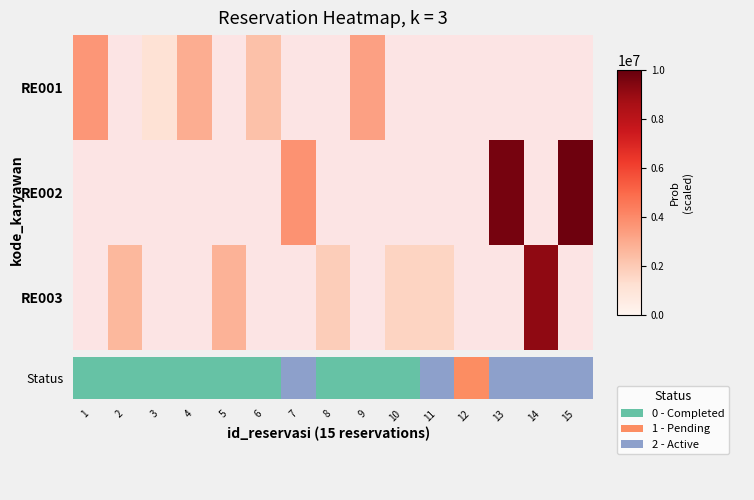

Rank the series by their average value, from highest to lowest.

RE001, RE002, RE003